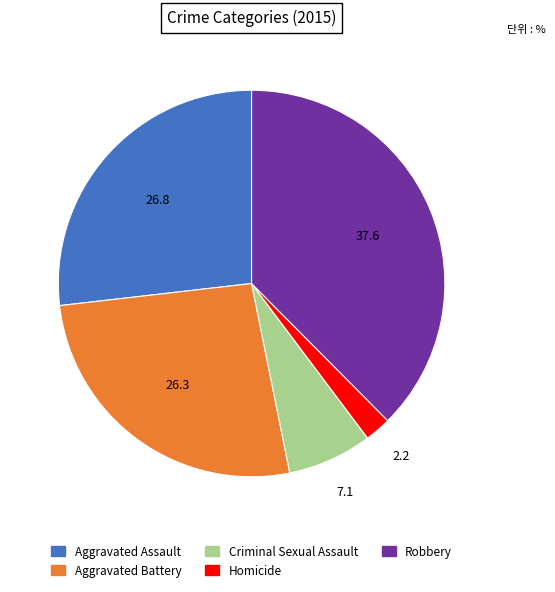

The Homicide slice represents 10% of the pie. True or false?

False